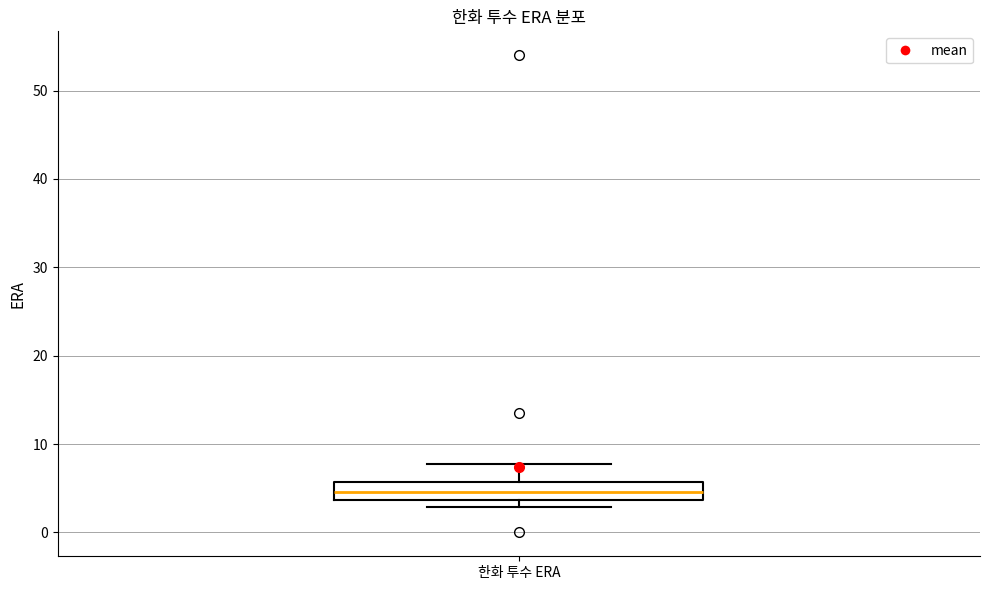

Read this box plot against the y-axis: the position of the median line, the range covered by the box, and the ends of both whiskers. The values are not printed on the chart, so give them approximately, as read against the axis.

median 5, box 4 to 6, whiskers 3 to 8